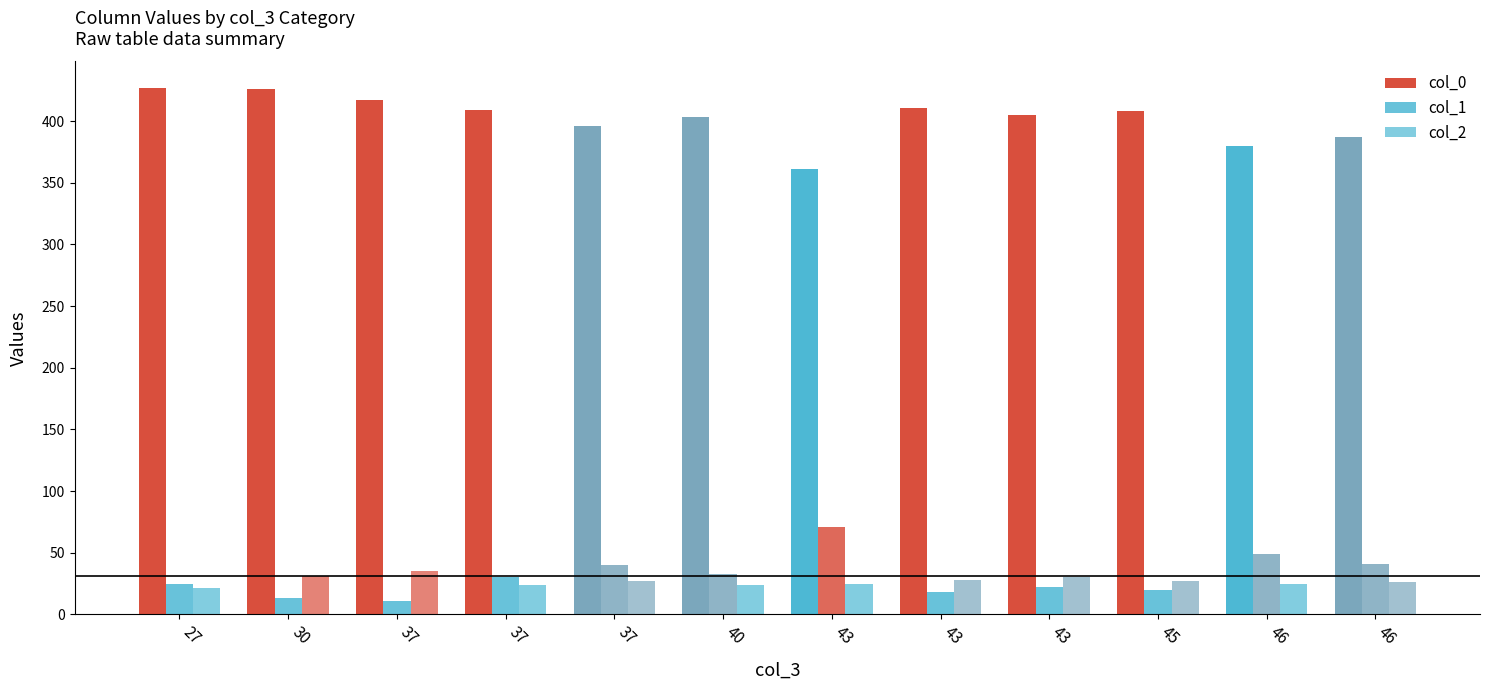

Is it true that col_2 equals 13 at 40?

False